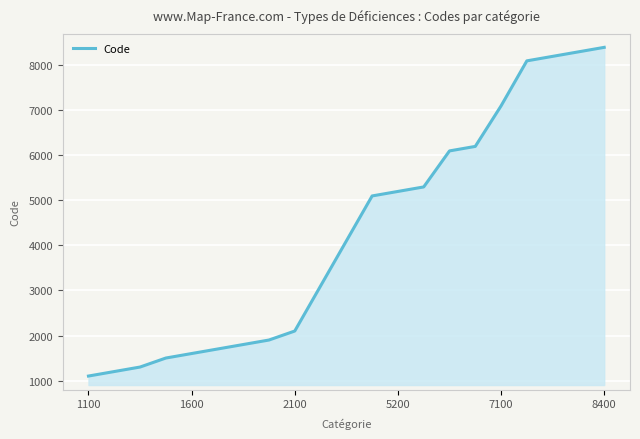

What is the sum of all values?

89400